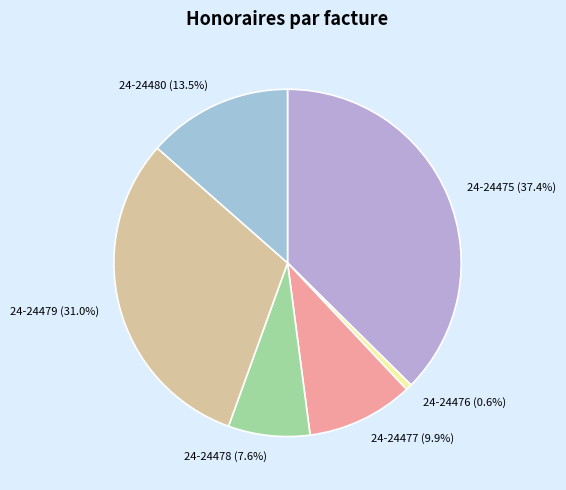

What is the ratio of the value at 24-24477 (9.9%) to the value at 24-24479 (31.0%)?

0.3